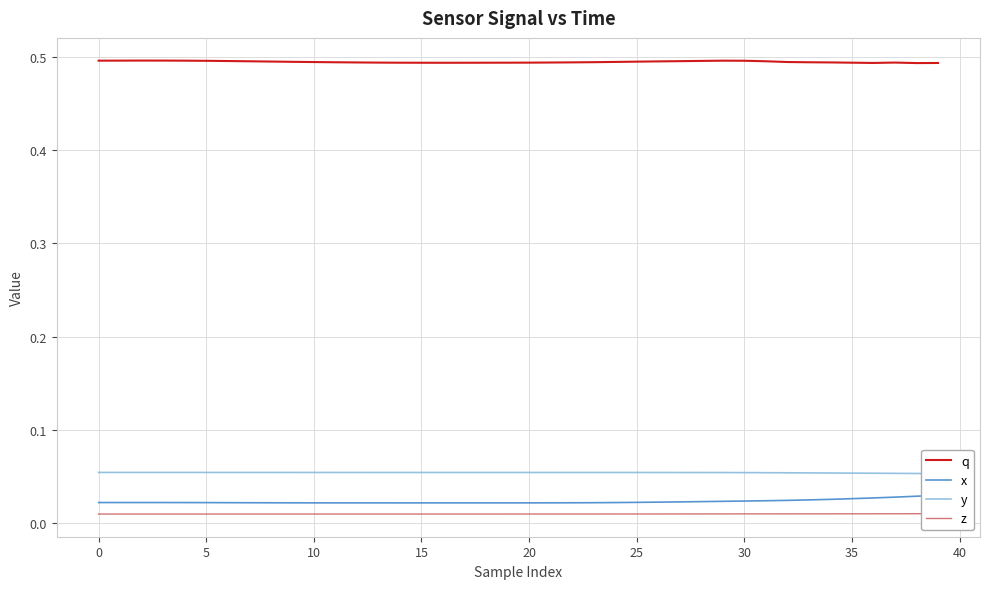

Does the chart display data point markers on the line(s)?

No